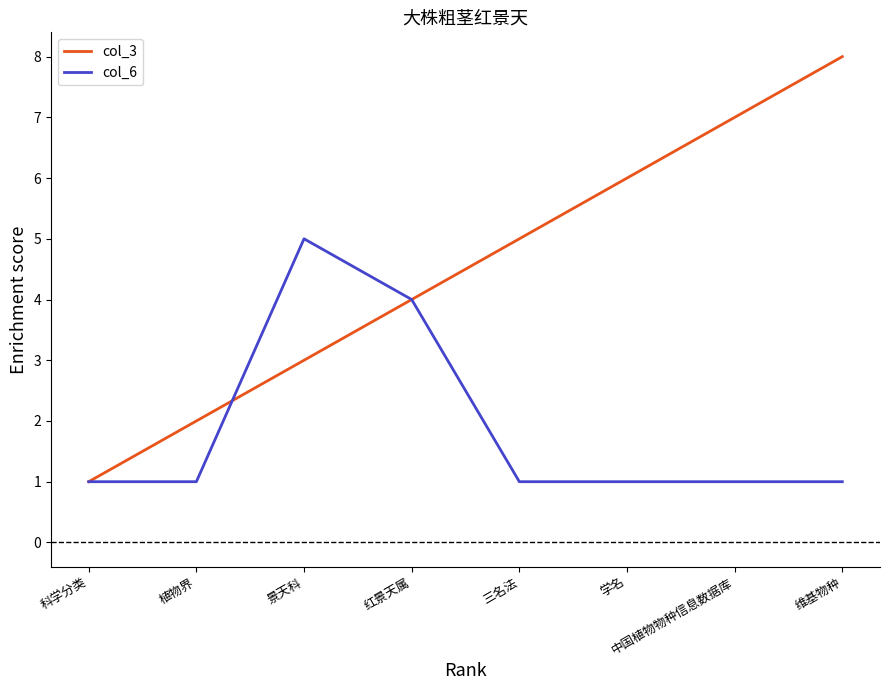

Reading left to right, list all the values displayed in this chart.

col_3: 科学分类=1	植物界=2	景天科=3	红景天属=4	三名法=5	学名=6	中国植物物种信息数据库=7	维基物种=8
col_6: 科学分类=1	植物界=1	景天科=5	红景天属=4	三名法=1	学名=1	中国植物物种信息数据库=1	维基物种=1